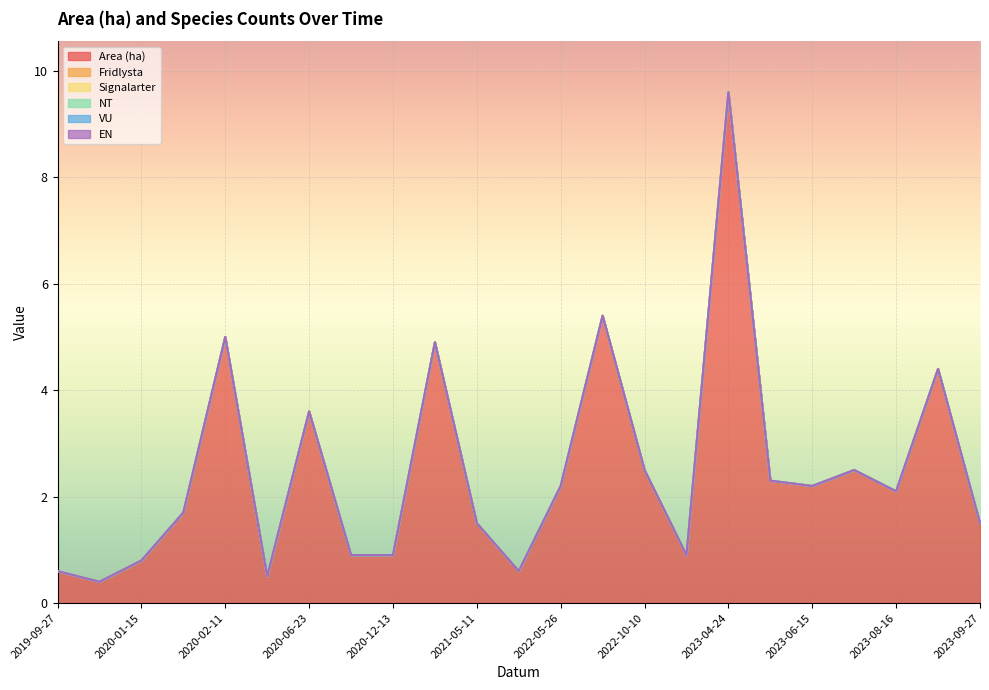

True or false: VU has more than 0 points higher than both neighbors.

False